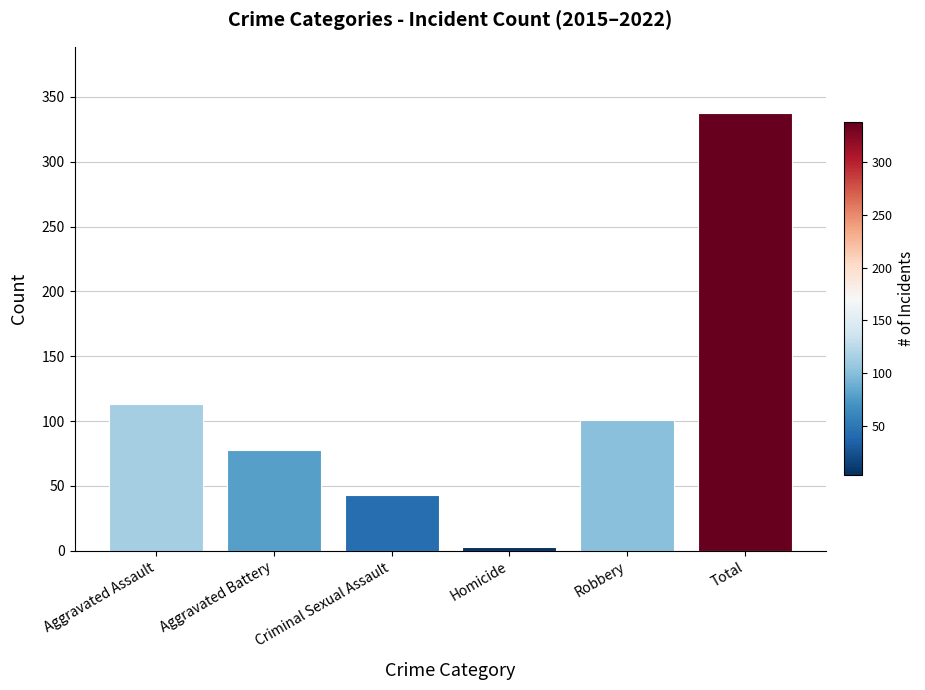

What is the label of the 2nd bar from the left?

Aggravated Battery